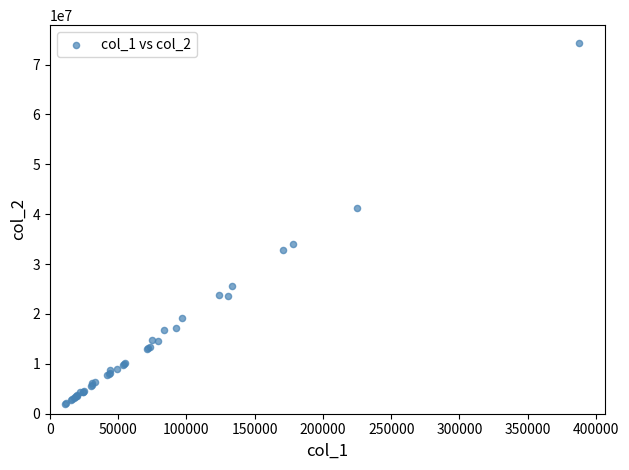

What Y value in the scatter plot is closest to 38150855?

41237150